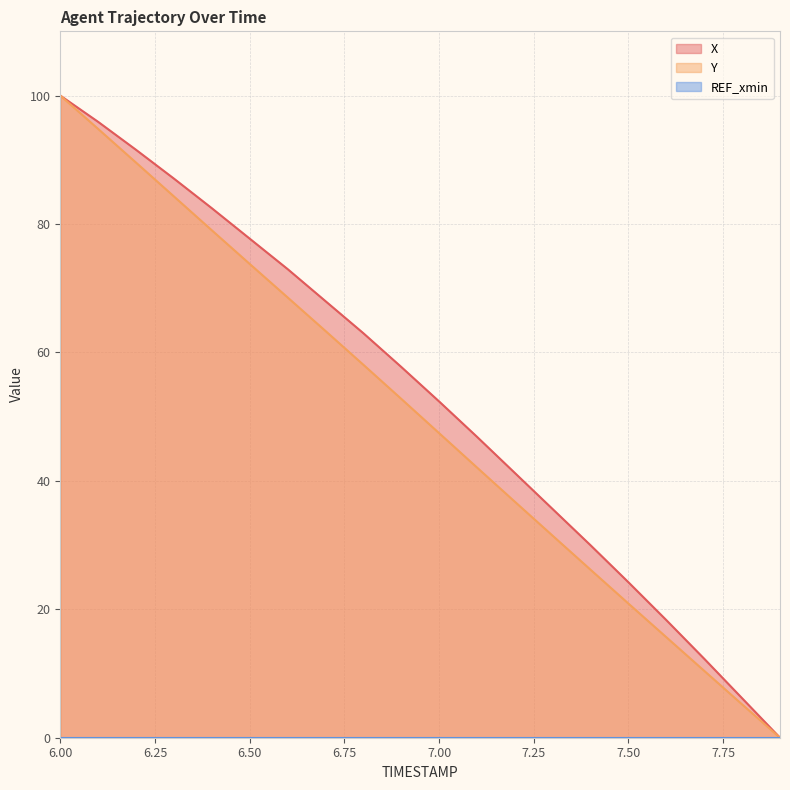

At which label does Y first exceed 52?

6.00